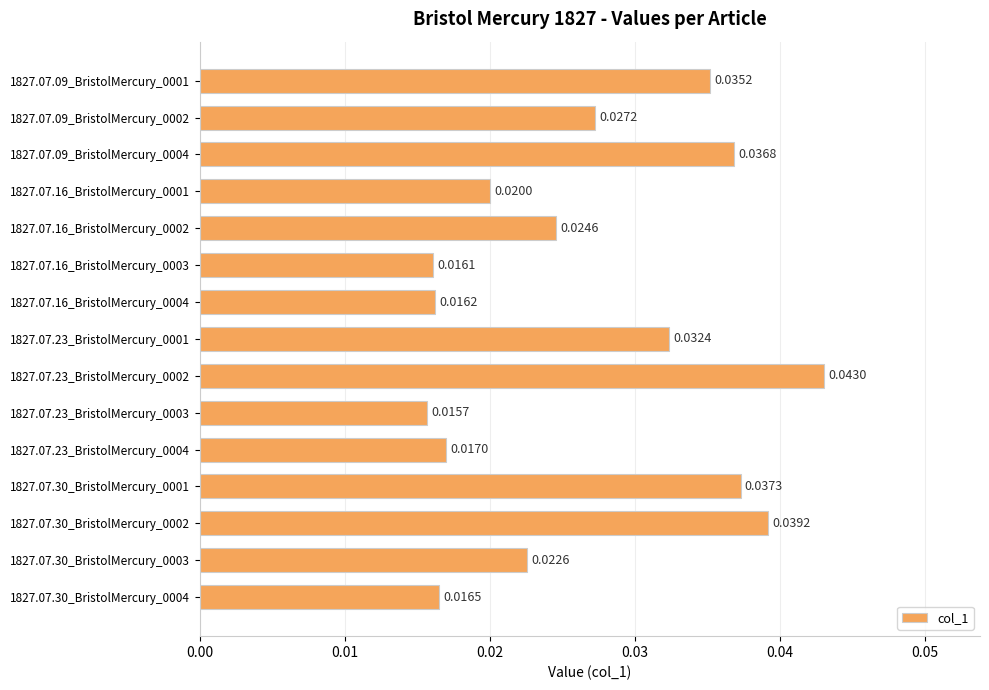

What is the sum of all values?

0.4